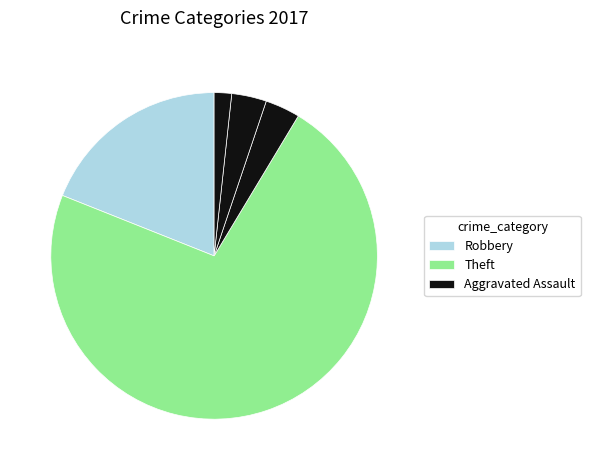

Which slice represents more than half of the pie?

Theft